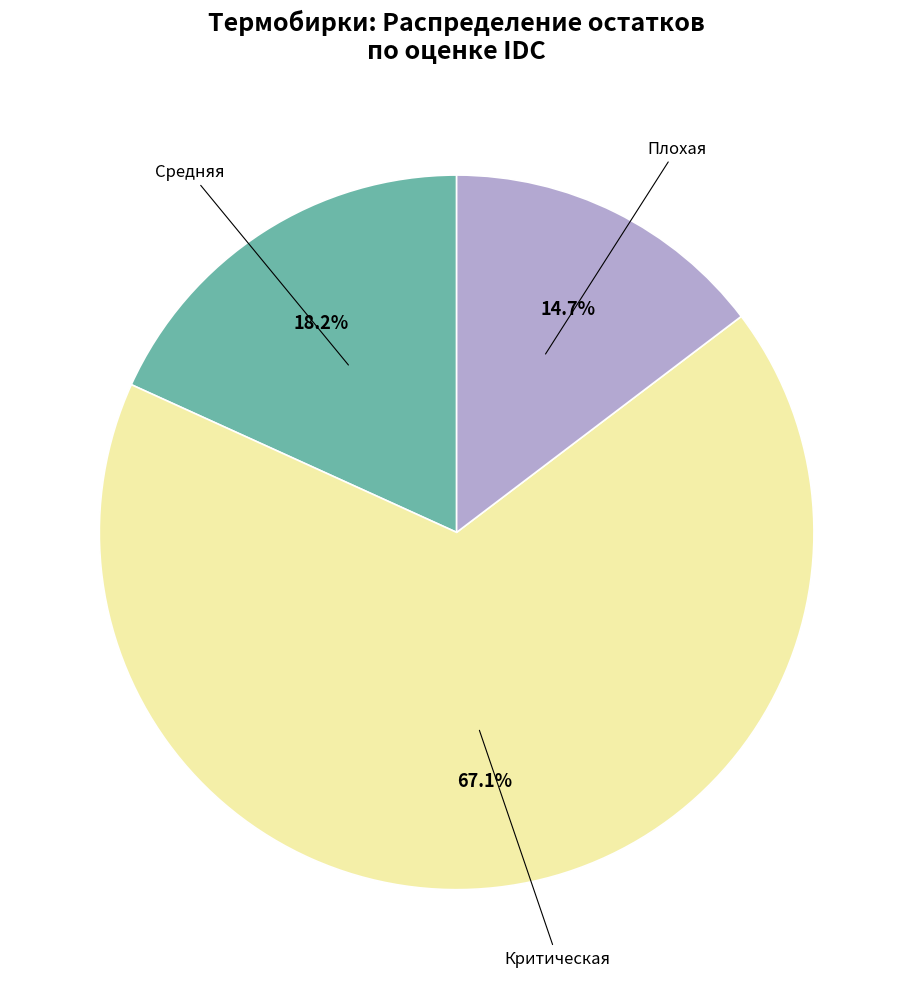

Is there any slice that represents more than half of the pie?

Yes